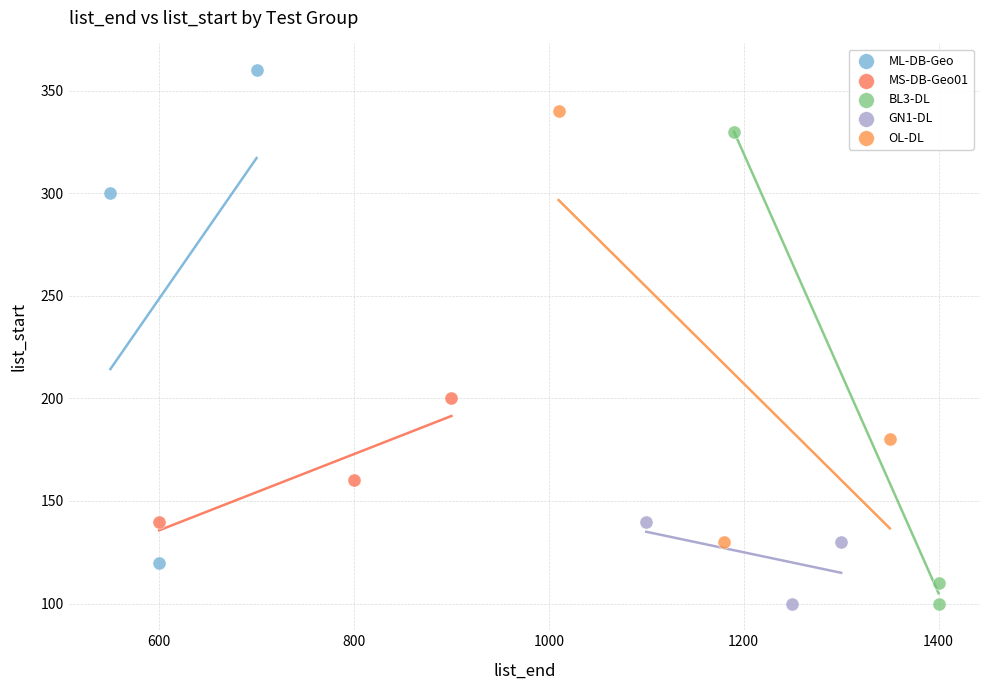

Which series reaches the maximum Y coordinate?

ML-DB-Geo